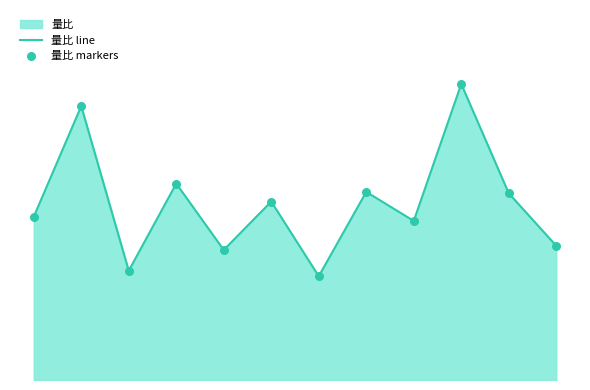

Does the chart have visible grid lines?

No